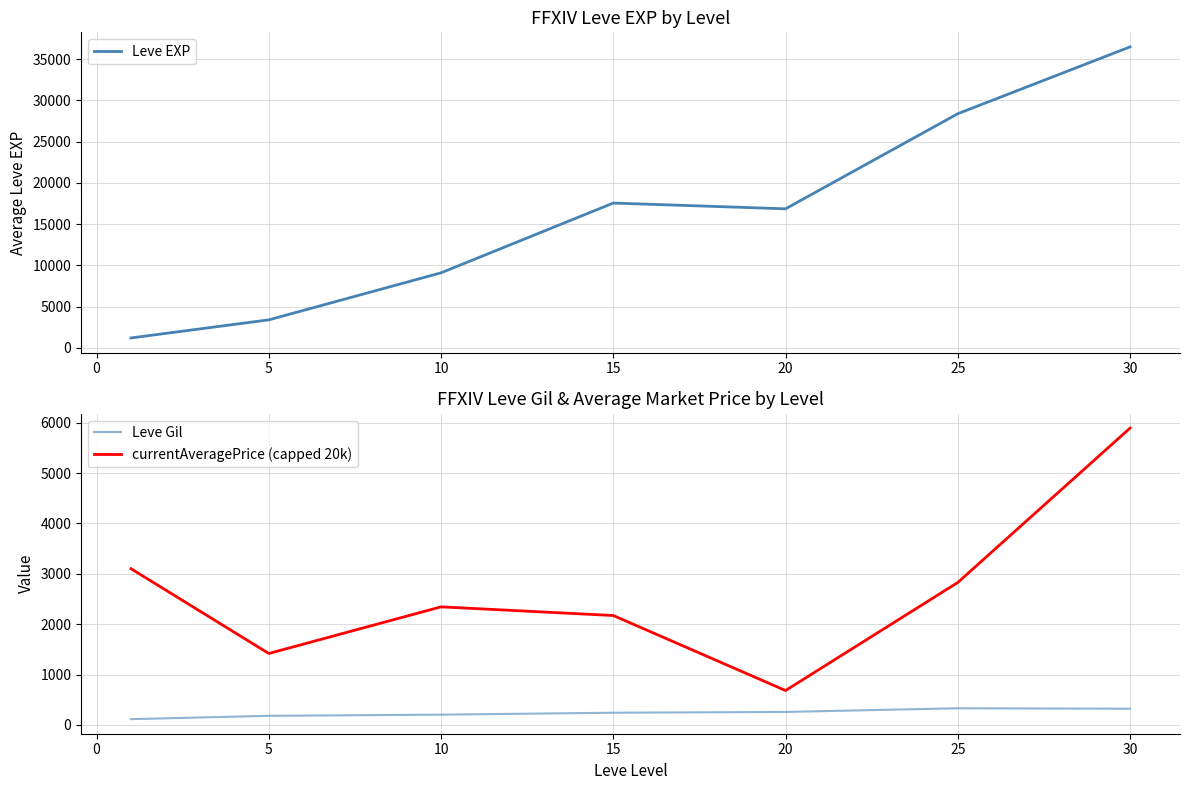

What is the maximum value for Leve EXP?

36492.5